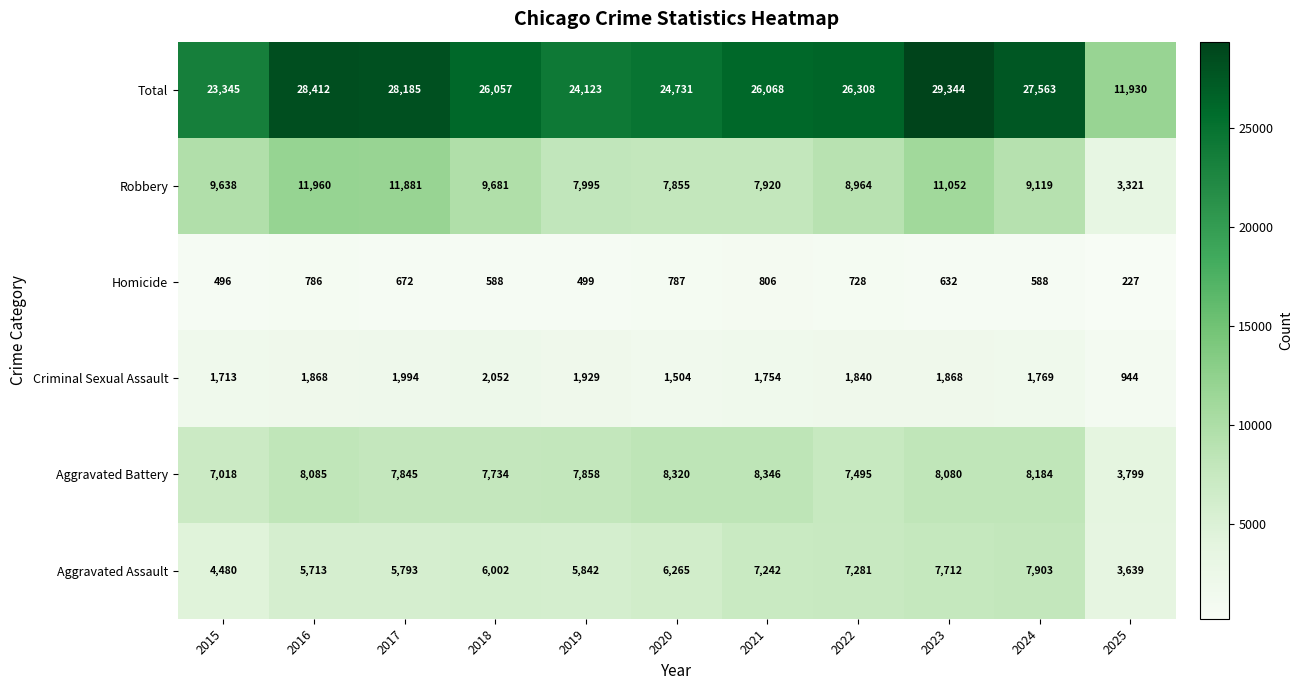

What is the maximum value shown in the chart?

29344